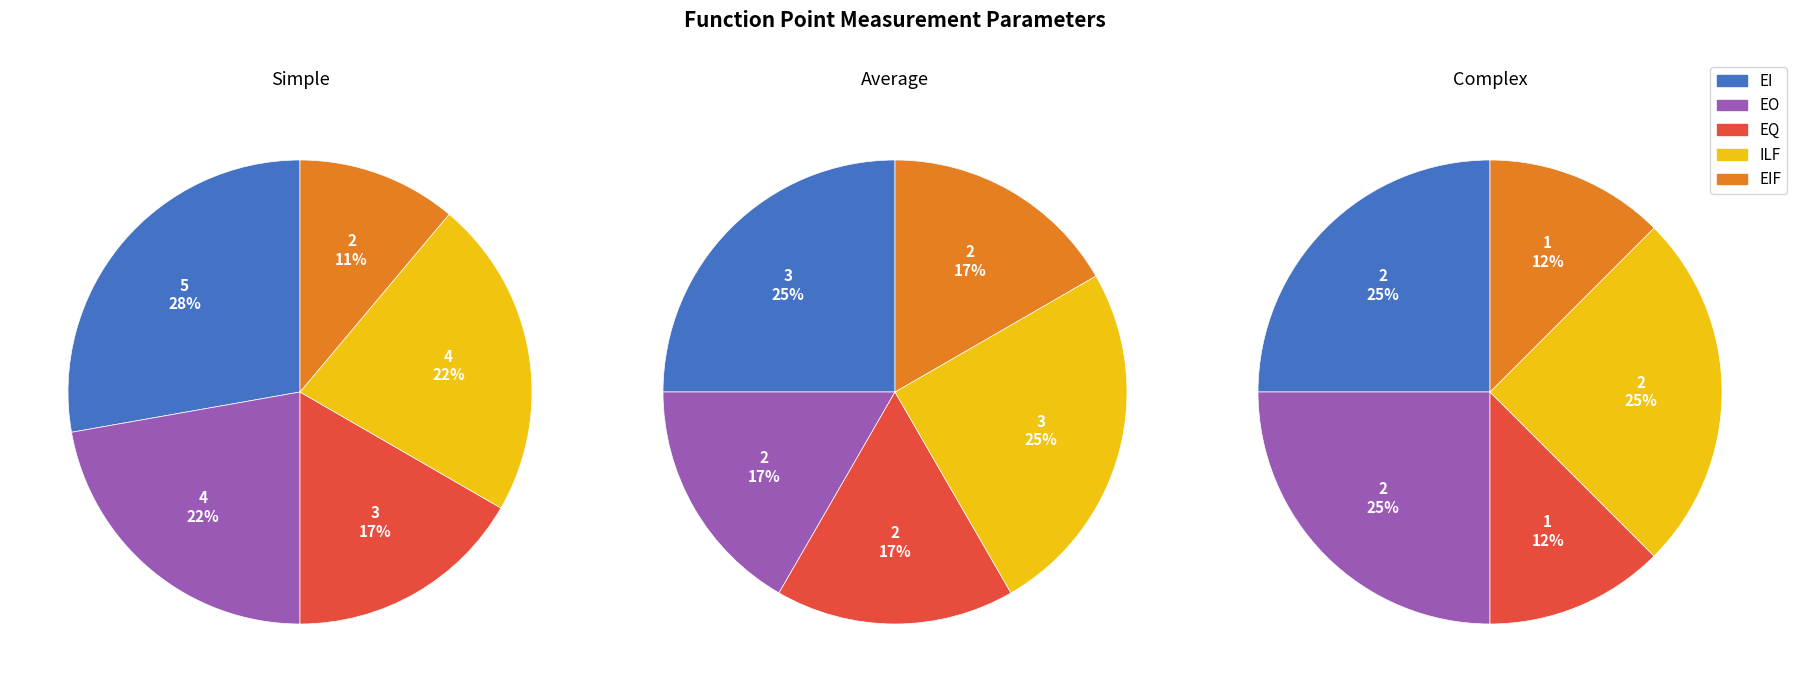

True or false: External Outputs (EO) accounts for 30% of the total.

False